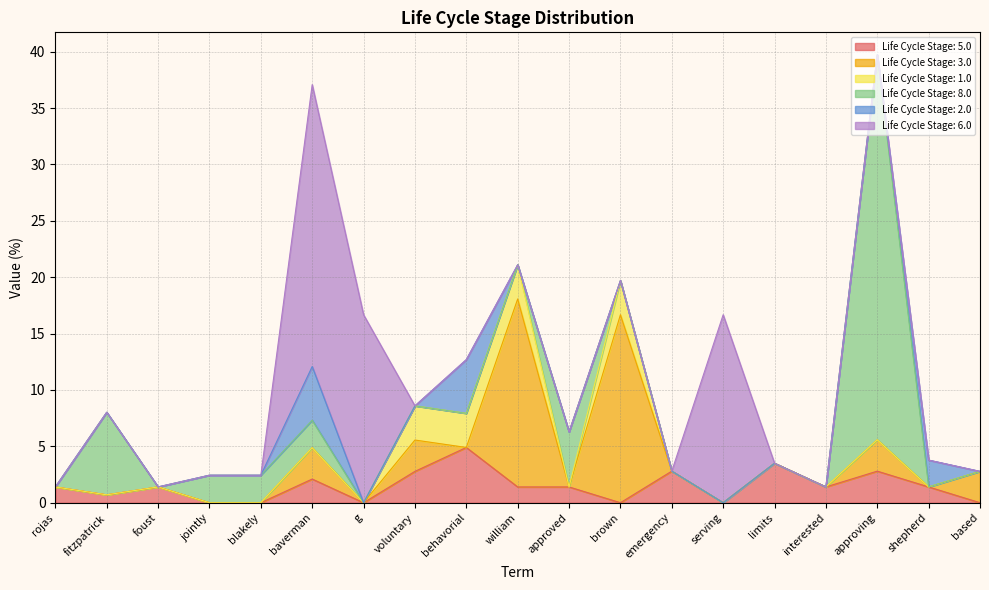

What is the total value across all series at william?

21.1